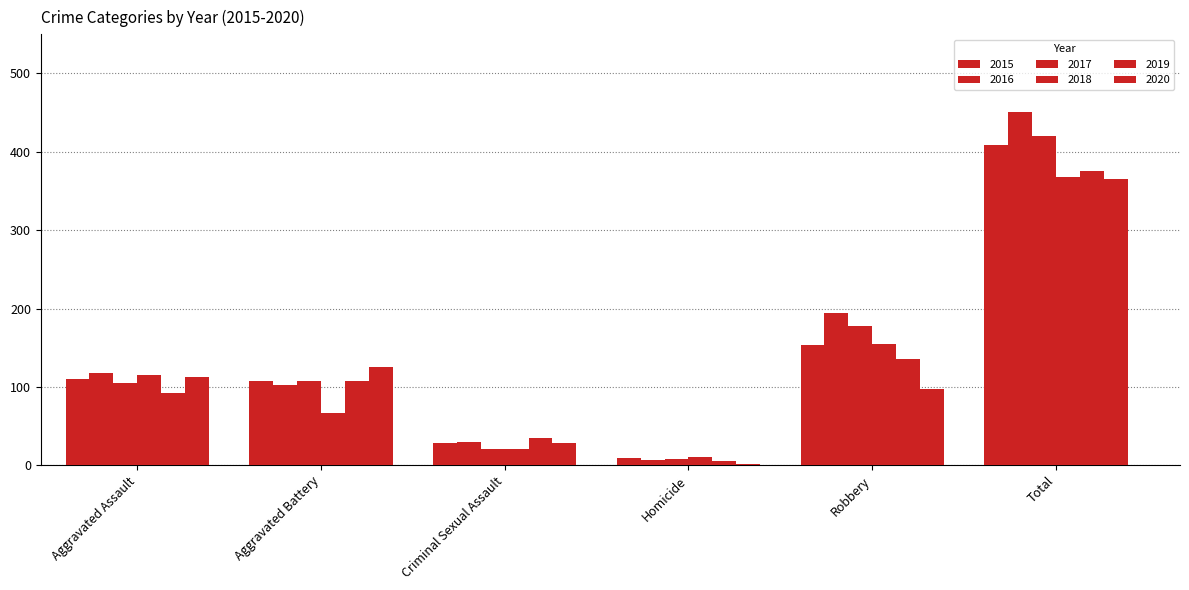

How many groups of bars are there?

6